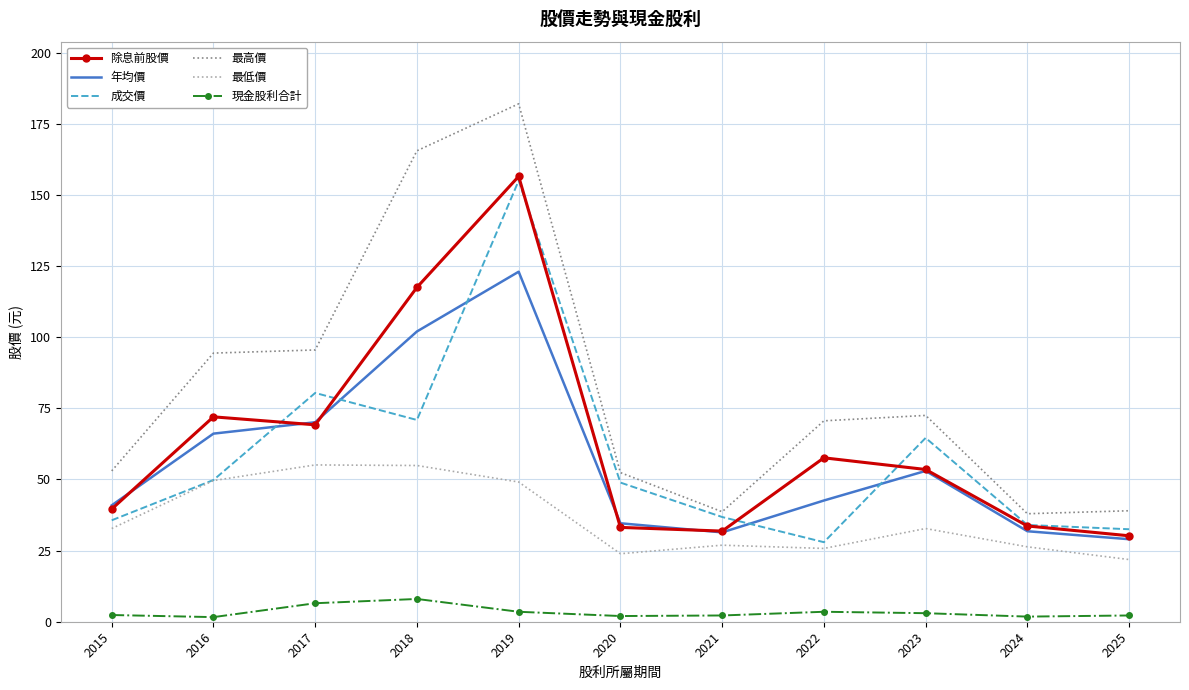

Count the number of data series in this chart.

6